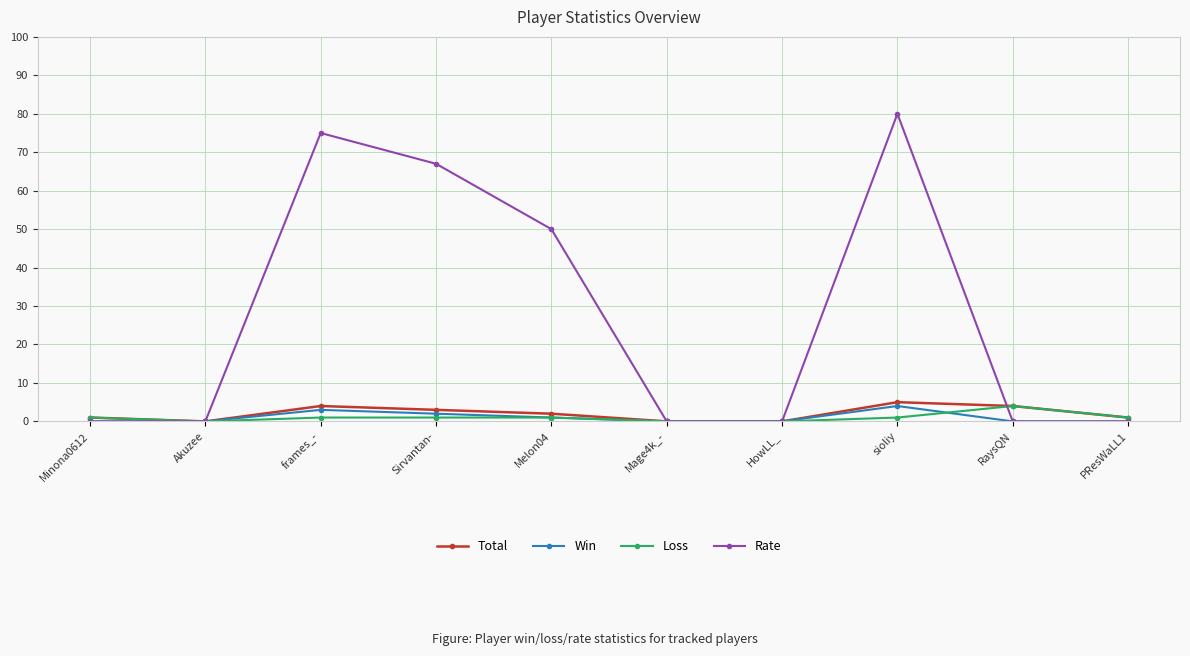

Which series has the largest range (max minus min)?

Rate